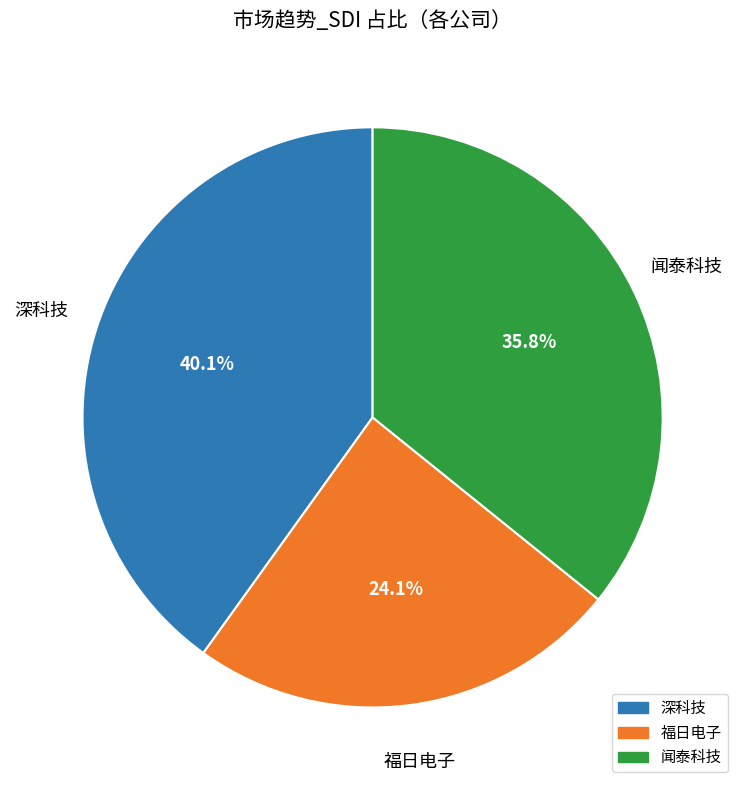

The 福日电子 slice represents 24% of the pie. True or false?

True